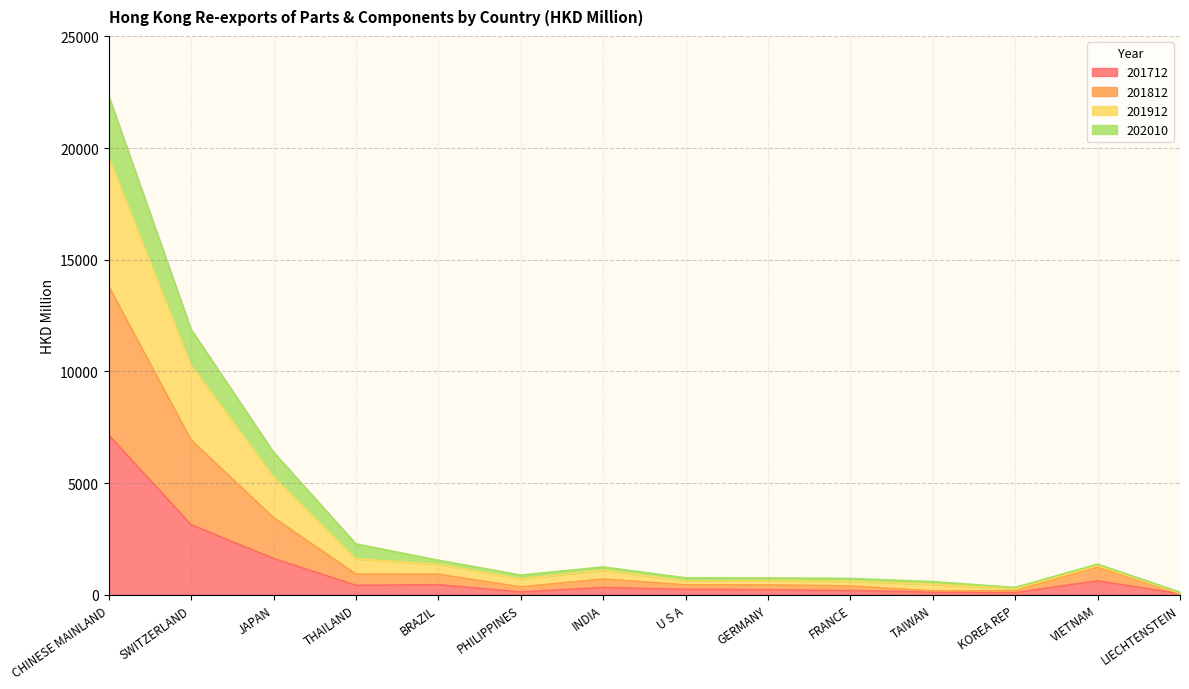

What is the value of the 202010 point at the 12th from the left?

325.5